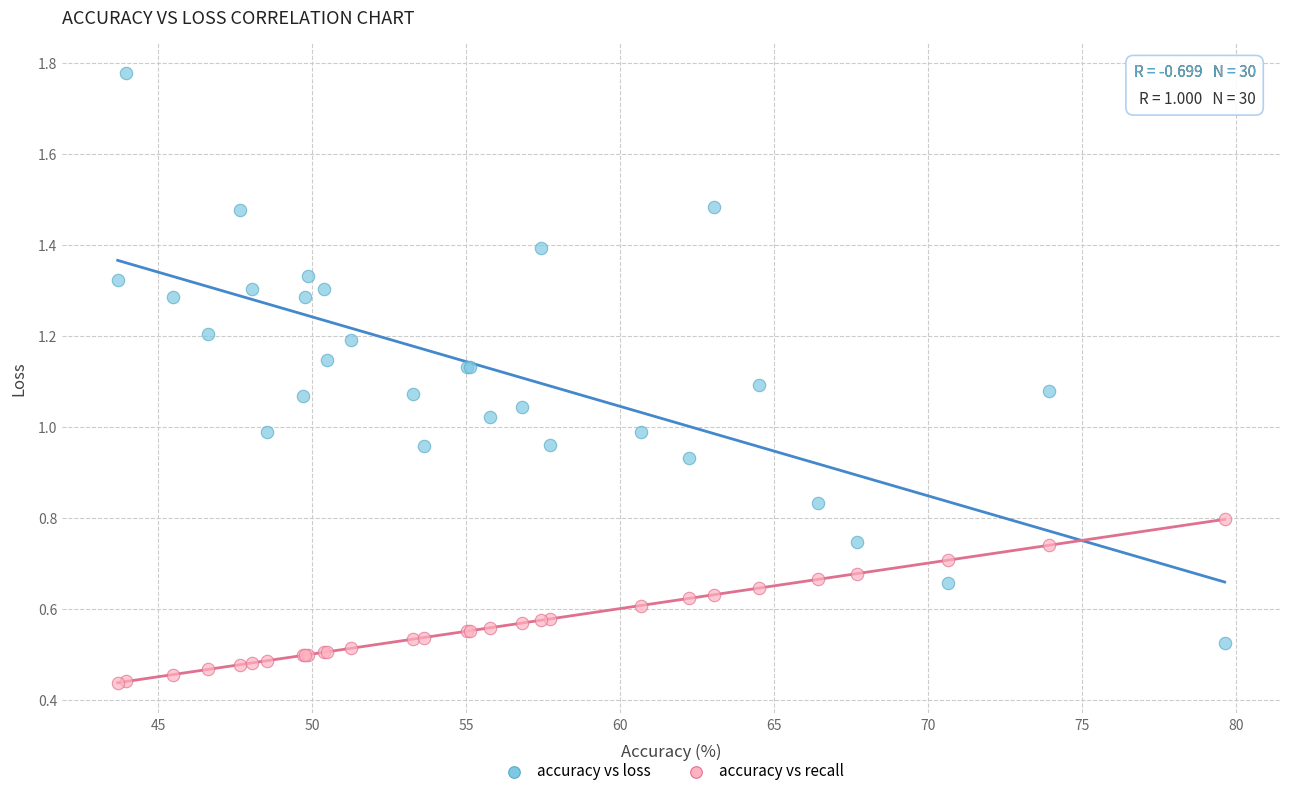

What are all the series names shown in the legend?

accuracy vs loss, accuracy vs recall